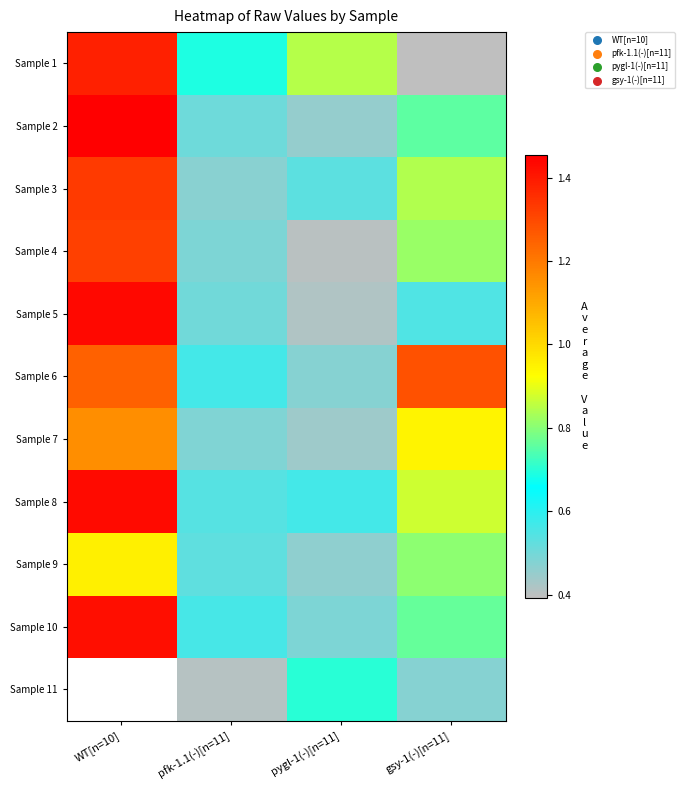

Which series has the largest range (max minus min)?

Sample 5